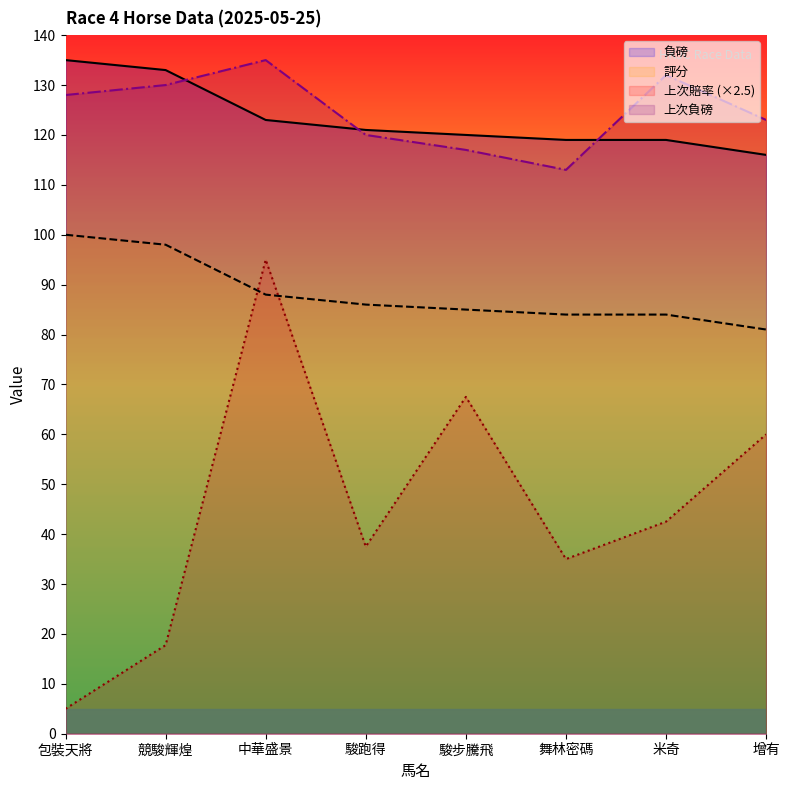

What is the difference between the second highest and second lowest values in the 負磅 series?

14.0